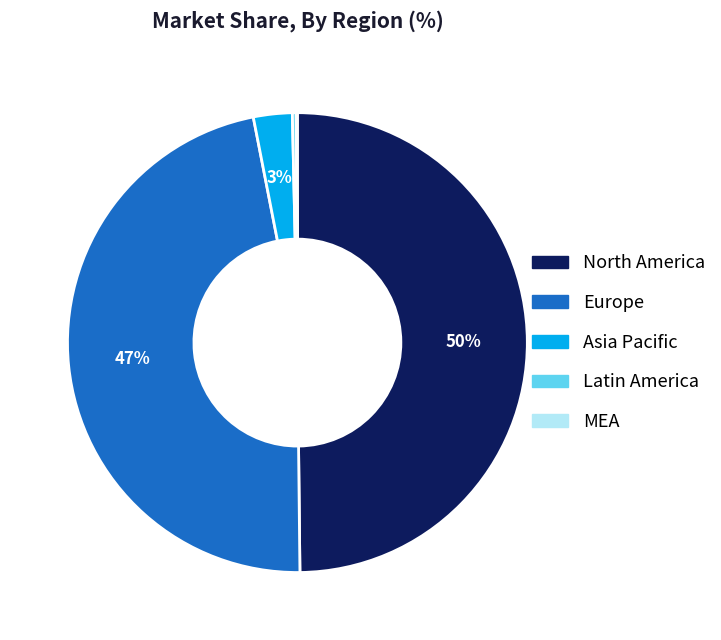

Is Asia Pacific the majority of the pie?

No